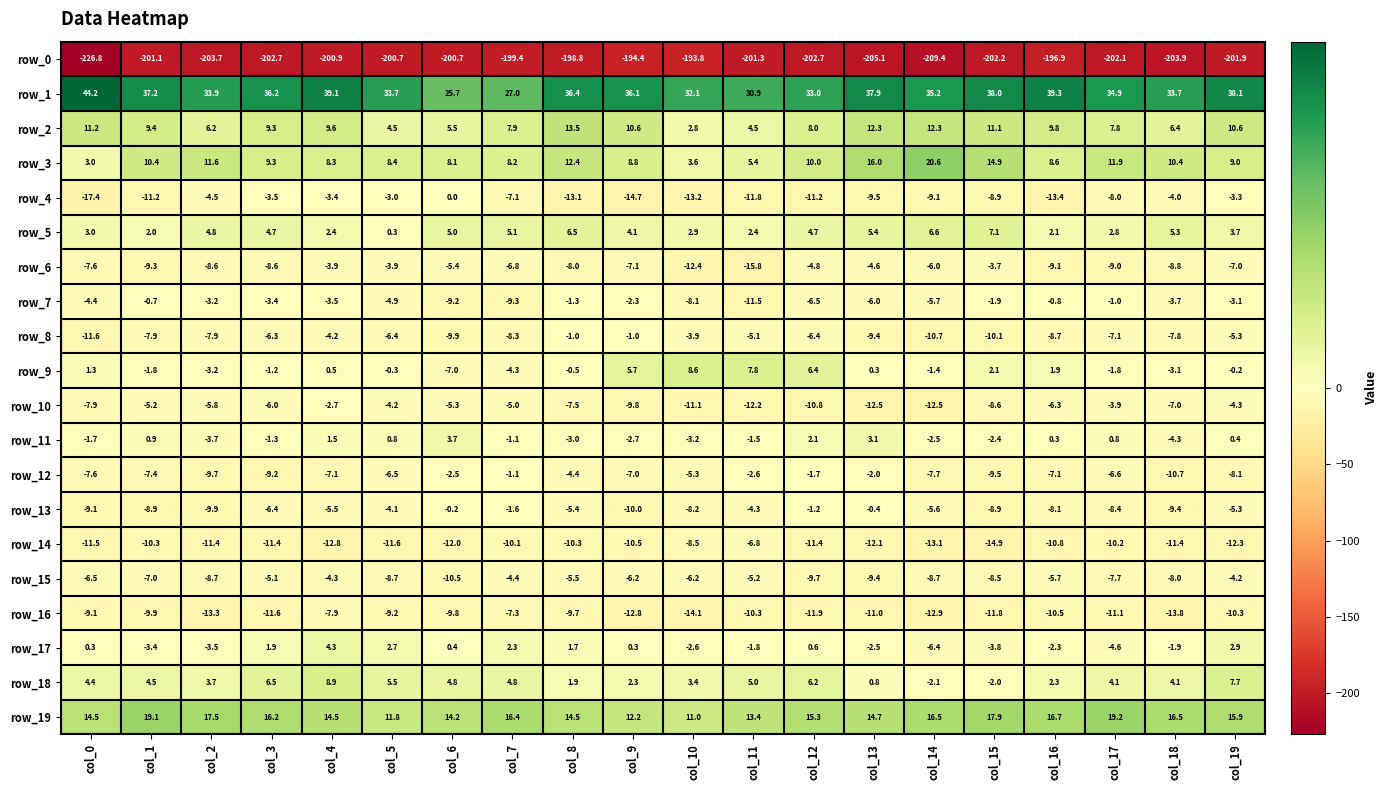

What is the minimum value for row_9?

-7.0